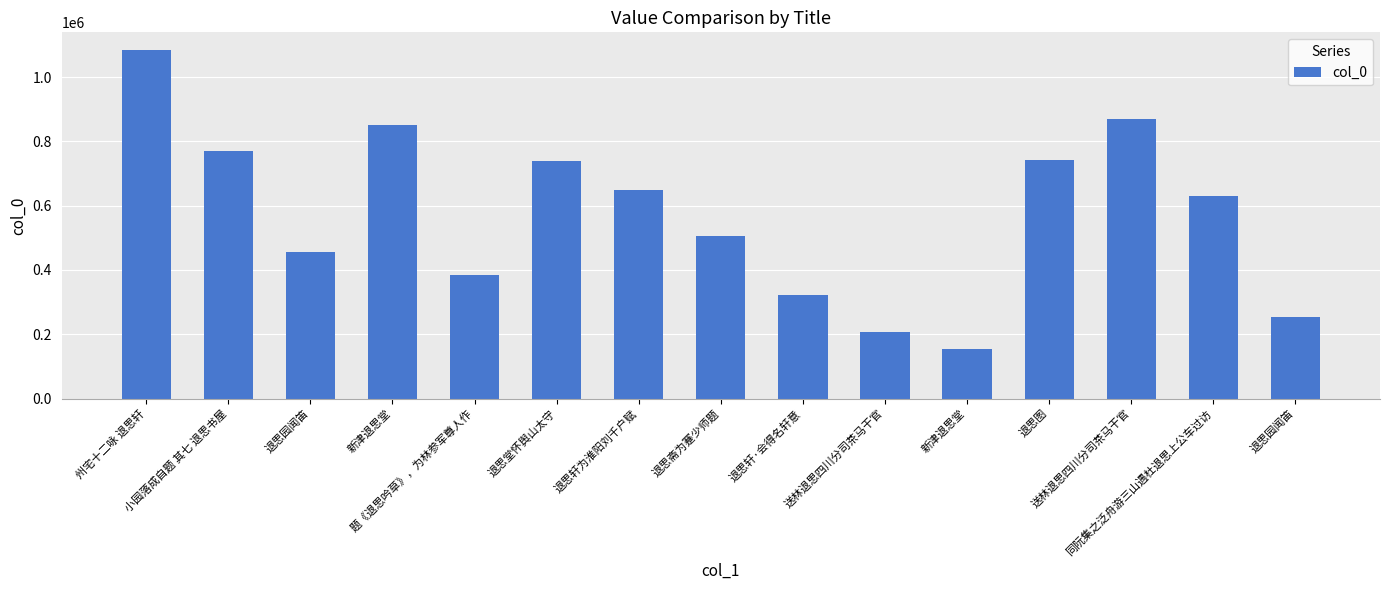

Does the chart contain any negative values?

No